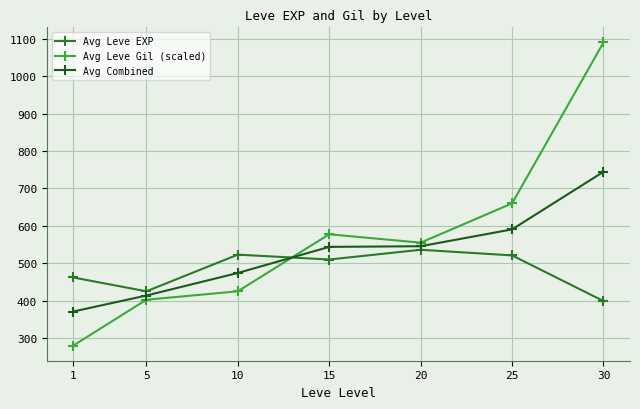

What is the value of the Avg Leve Gil (scaled) point at the 6th from the left?

660.0